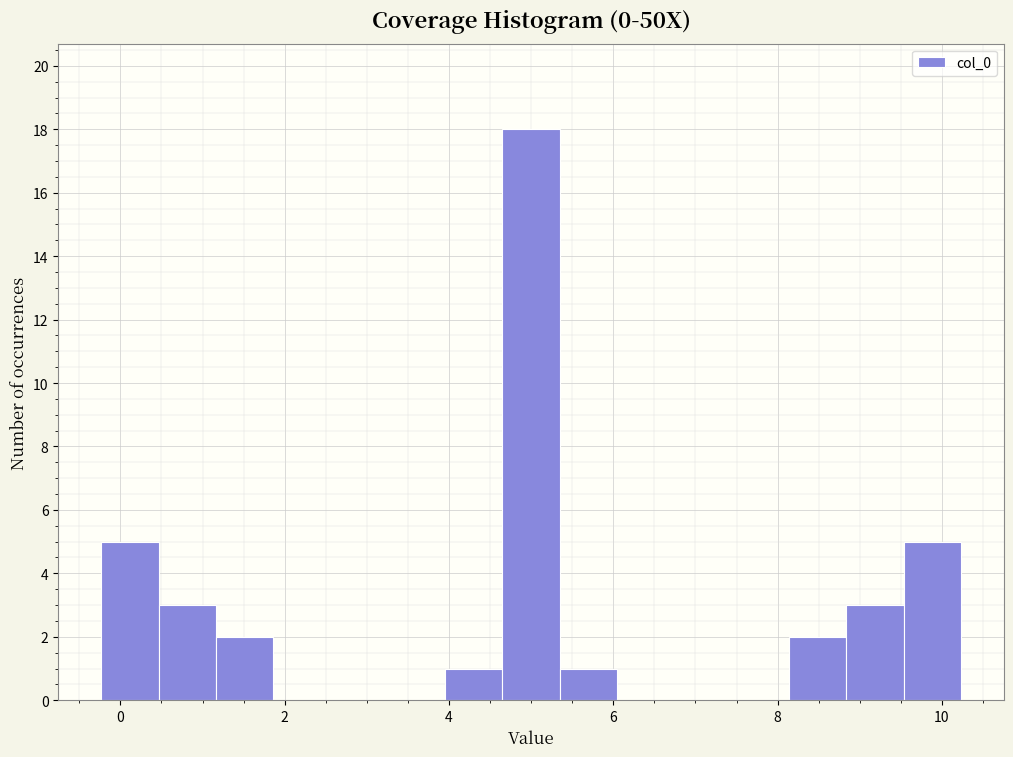

Around what value on the x-axis is the tallest bar? Give the approximate position of its centre, as read against the axis.

5.0